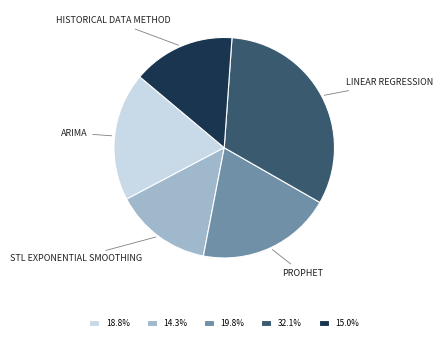

Is there a majority slice in this chart?

No